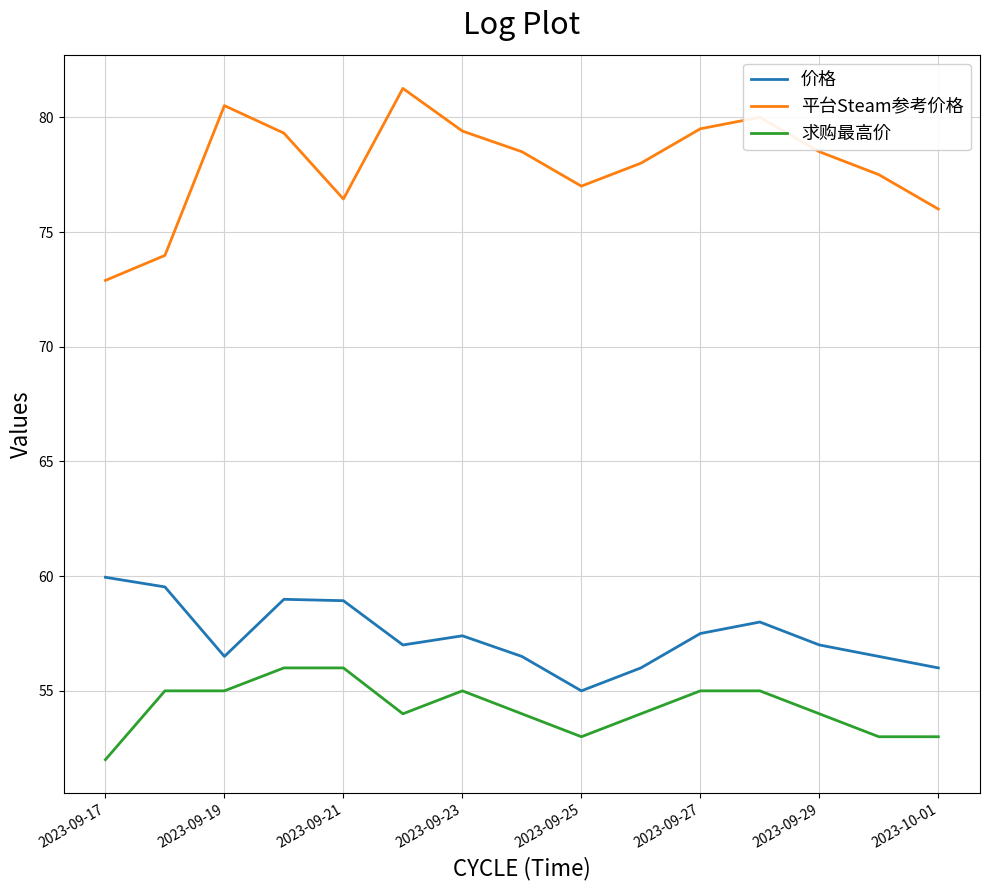

What is the lowest value of the 价格 series?

55.0